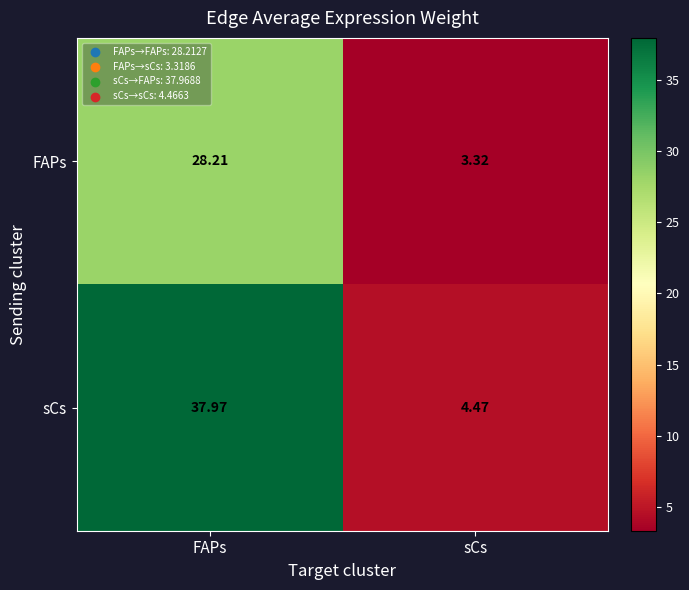

Between FAPs and sCs, which series saw the biggest shift?

sCs